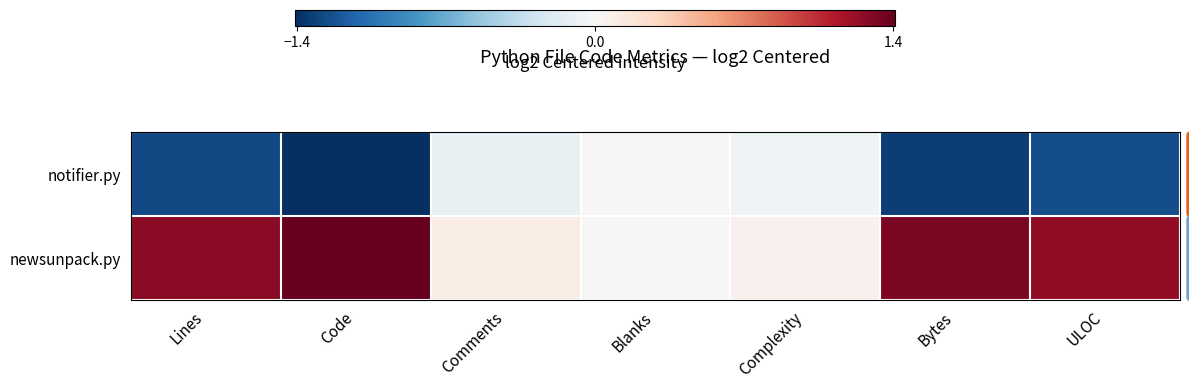

Which category has the lowest value across all series?

Code